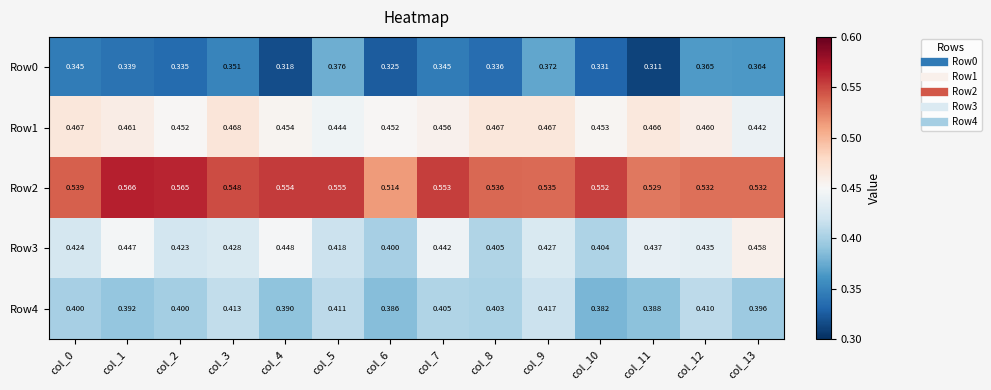

List the series in order of their peak value, highest first.

Row2, Row1, Row3, Row4, Row0